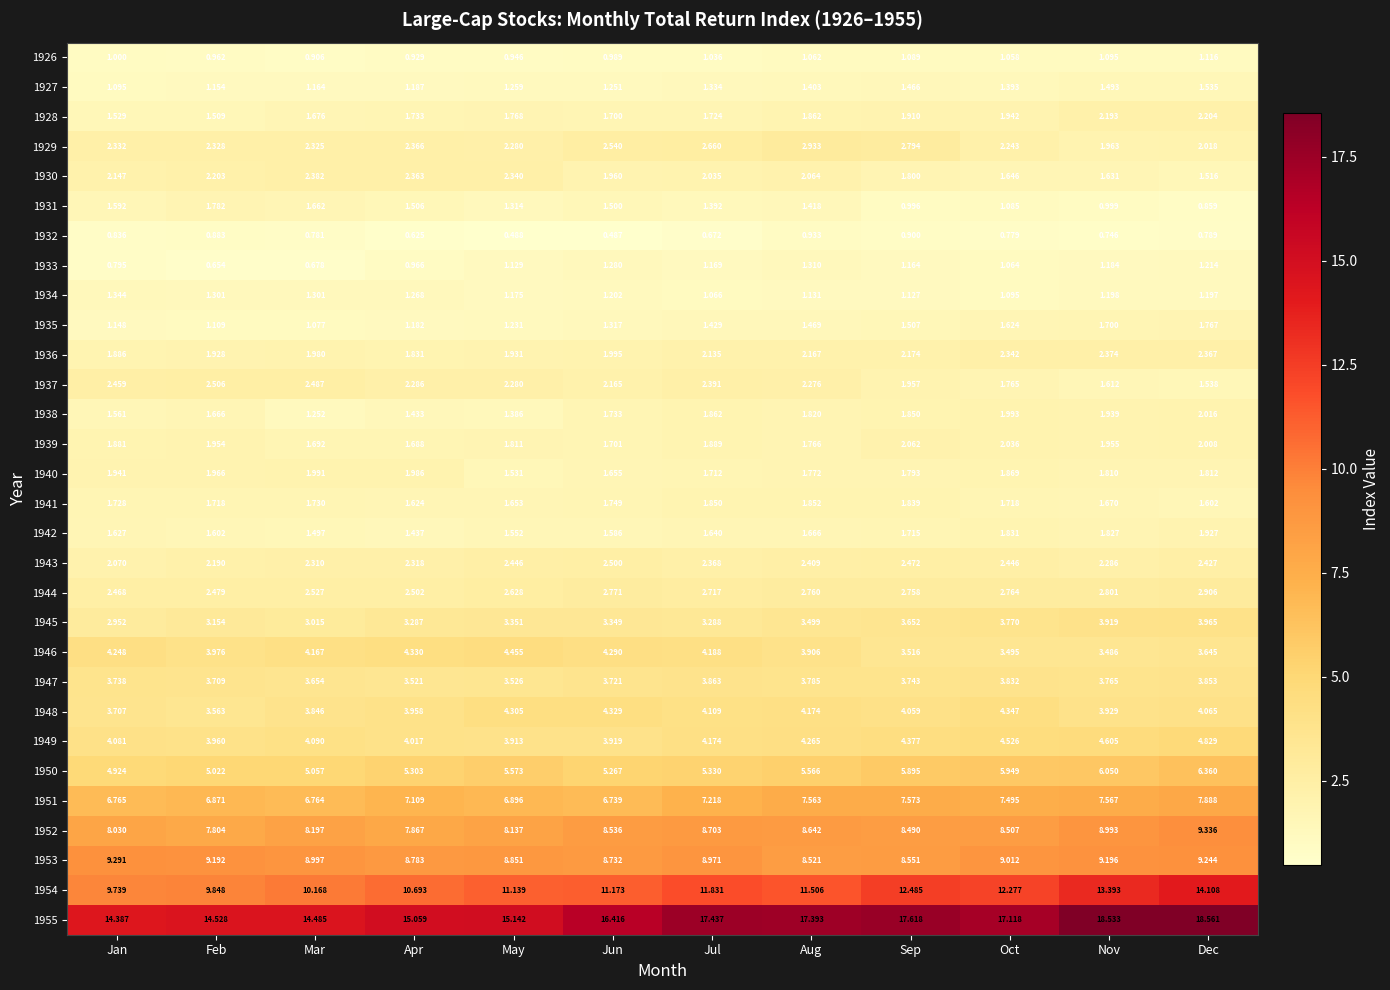

Which series has the largest total across all categories?

1955